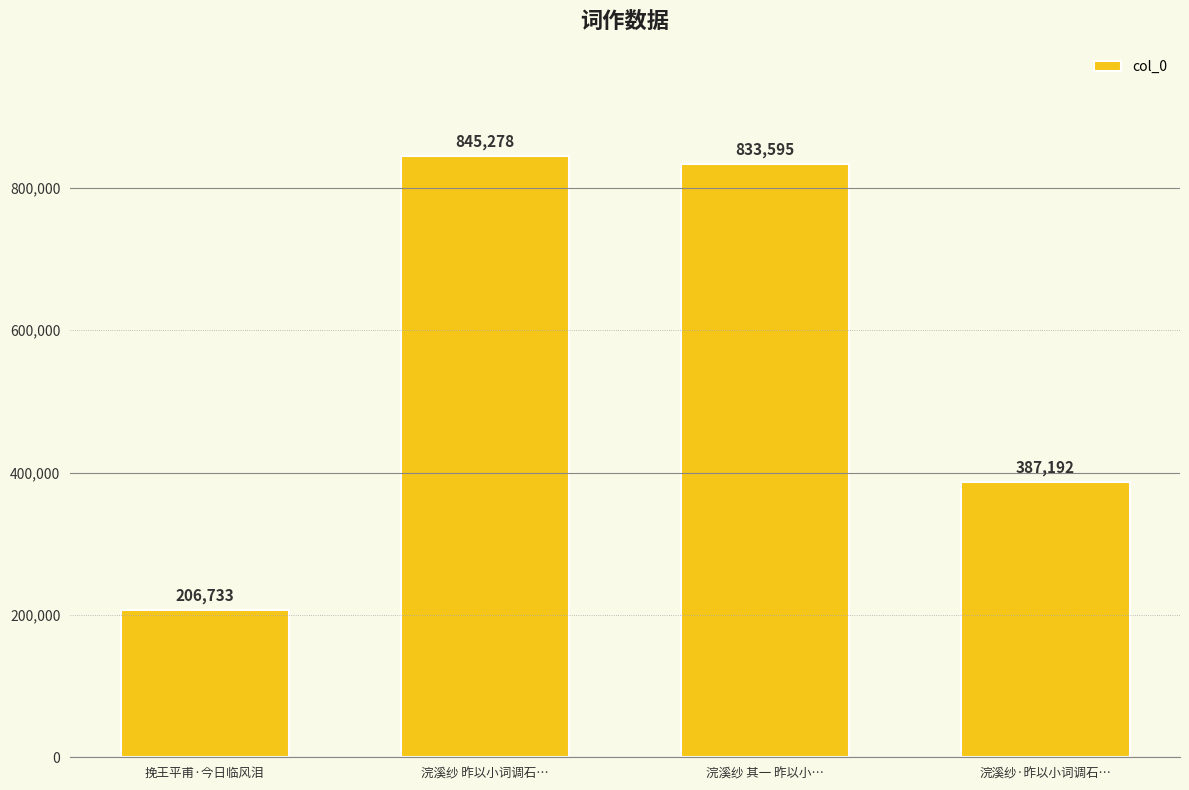

Are the bars grouped side by side (vs. stacked)?

No